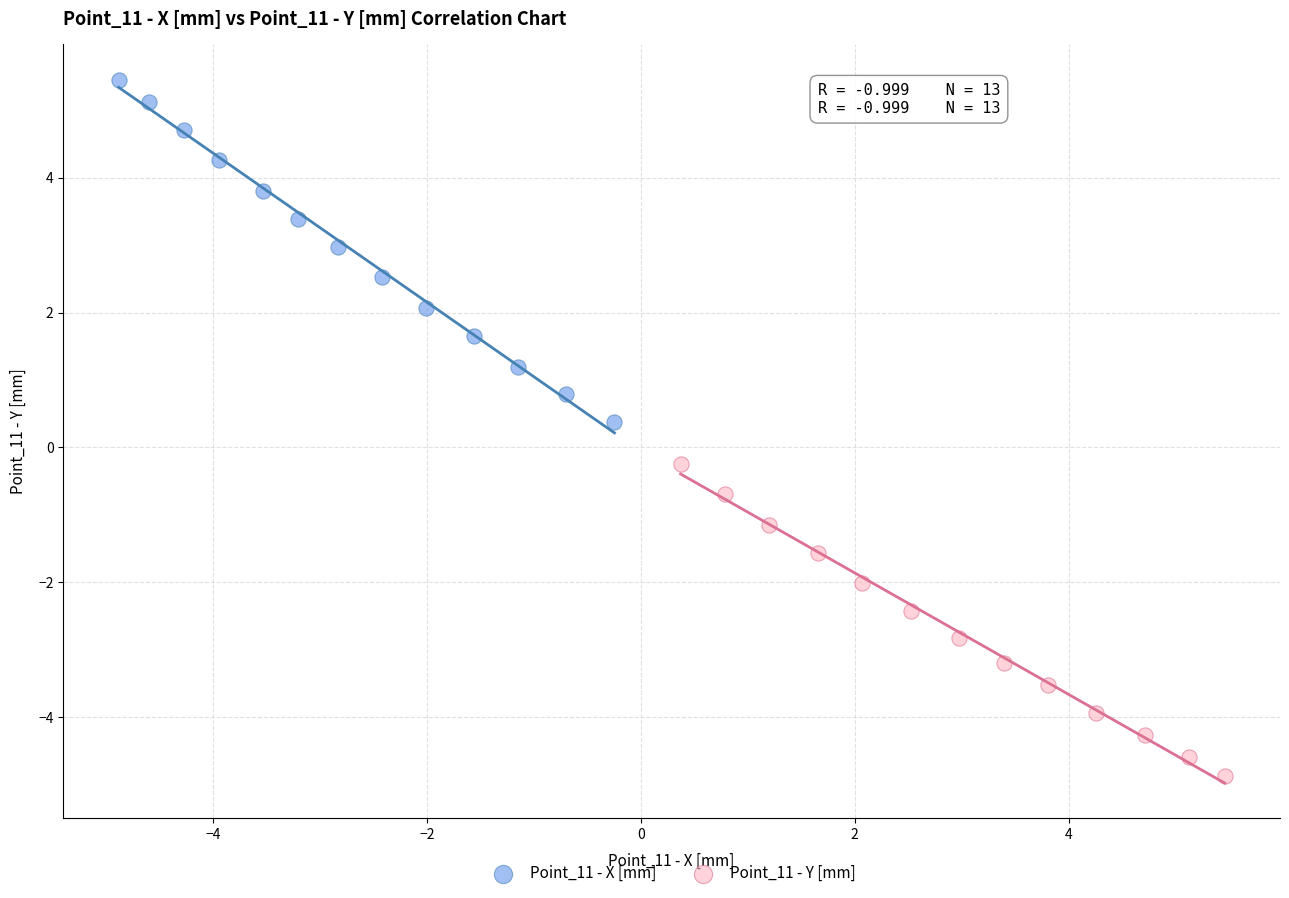

Which series reaches the maximum Y coordinate?

Point_11 - X [mm]